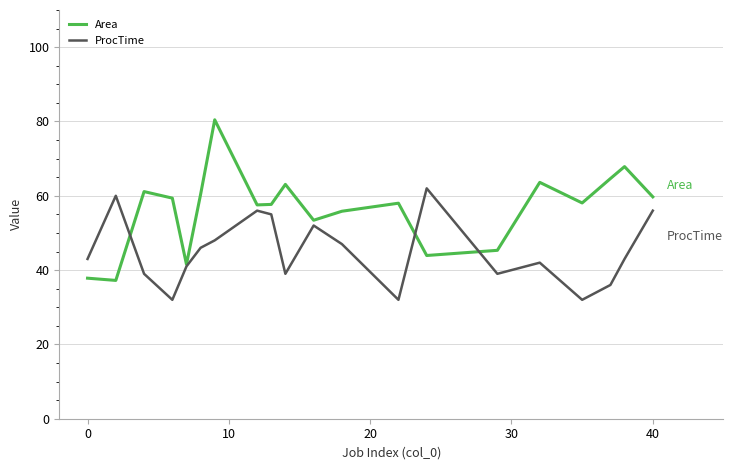

What are all the series names shown in the legend?

Area, ProcTime